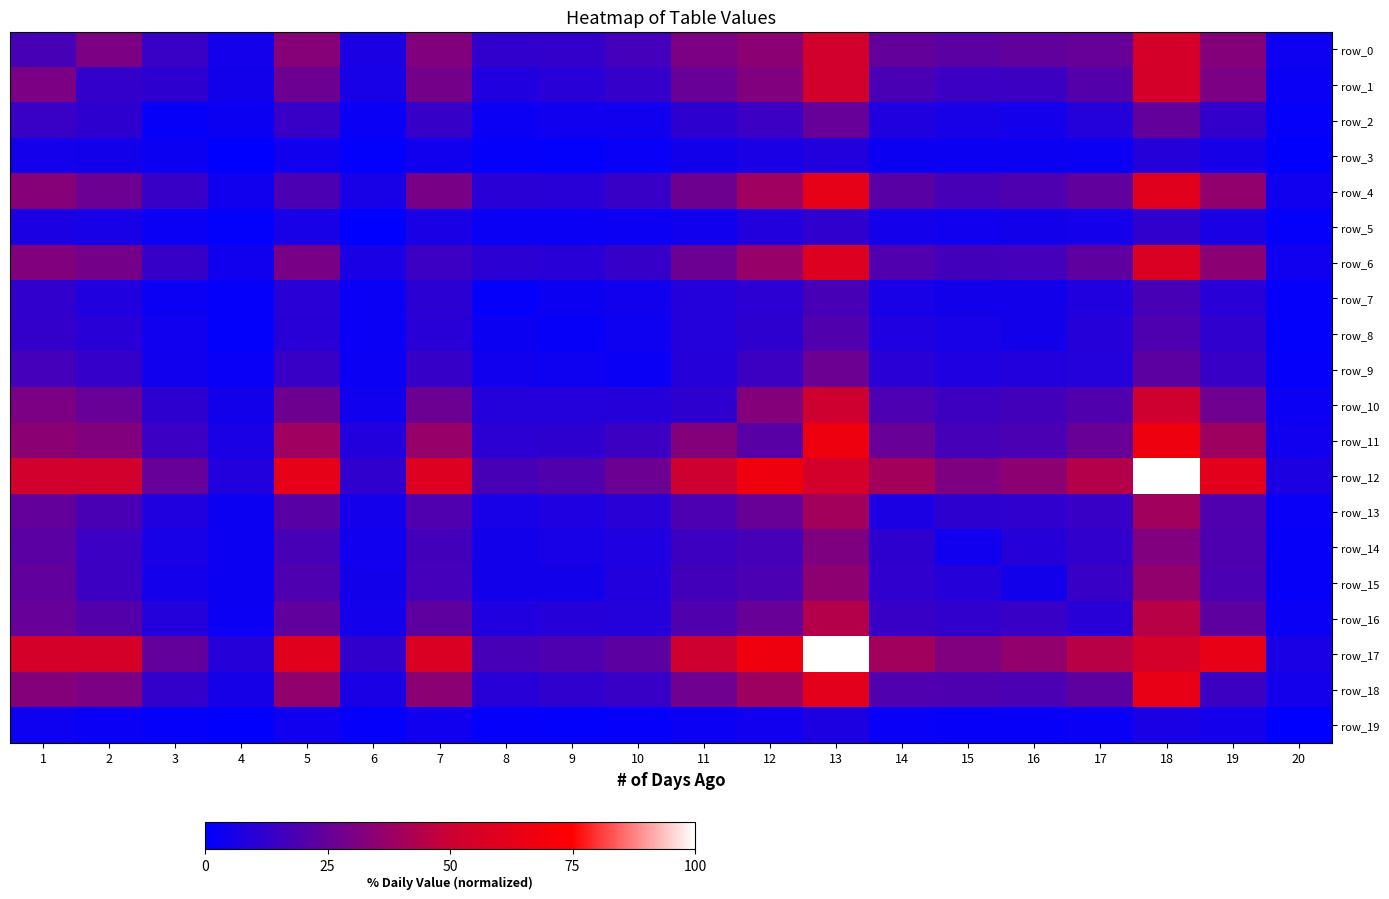

Is it true that row_9 equals 6.0 at 2?

False